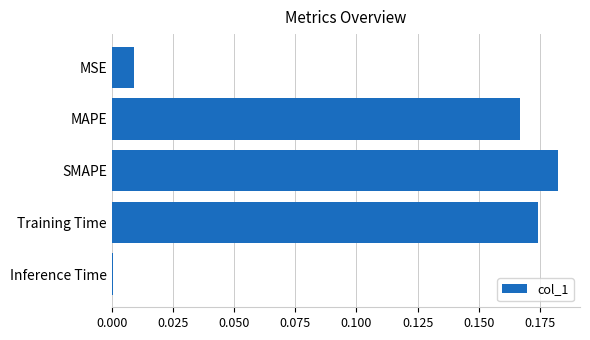

Which category has the highest value across all series?

SMAPE